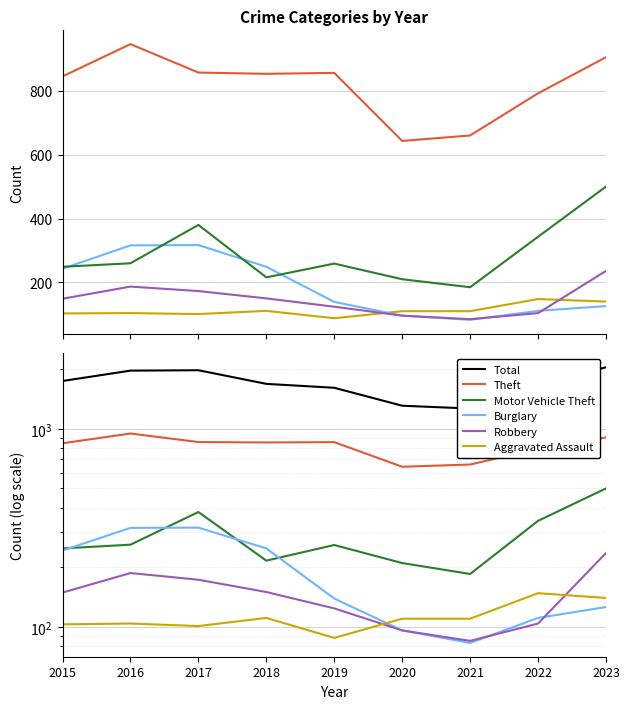

Is the value of Aggravated Assault at 2023 greater than the value of Burglary at 2022?

Yes